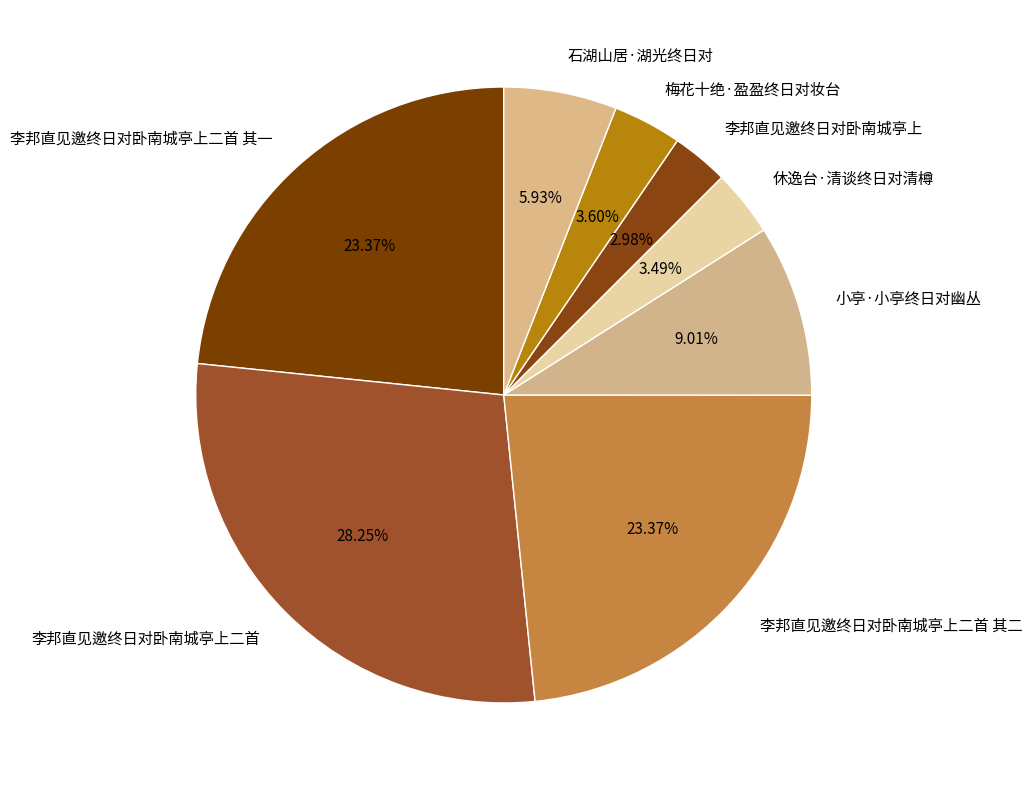

Is it true that 石湖山居·湖光终日对 is 6% of the pie?

True